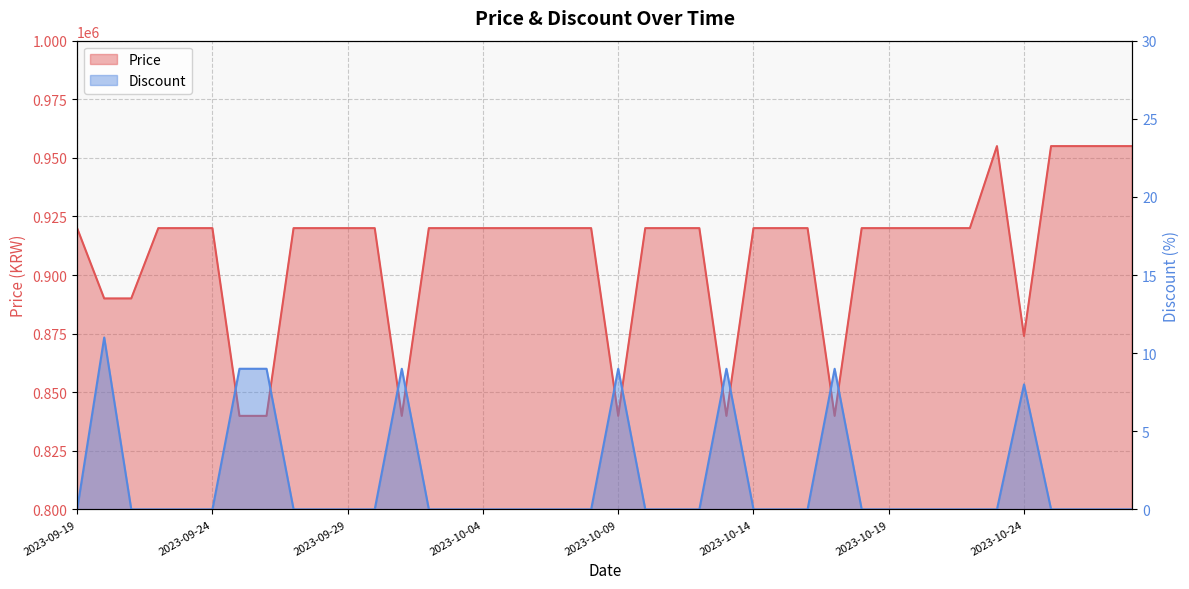

At which label does Price first exceed 920000?

2023-10-23